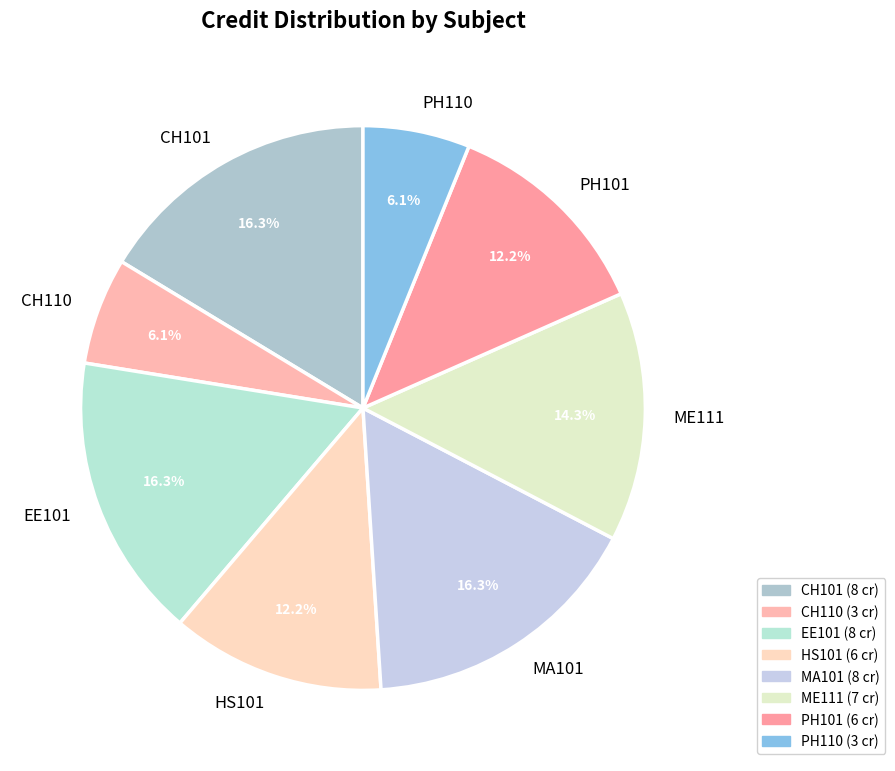

The CH110 slice represents 21% of the pie. True or false?

False